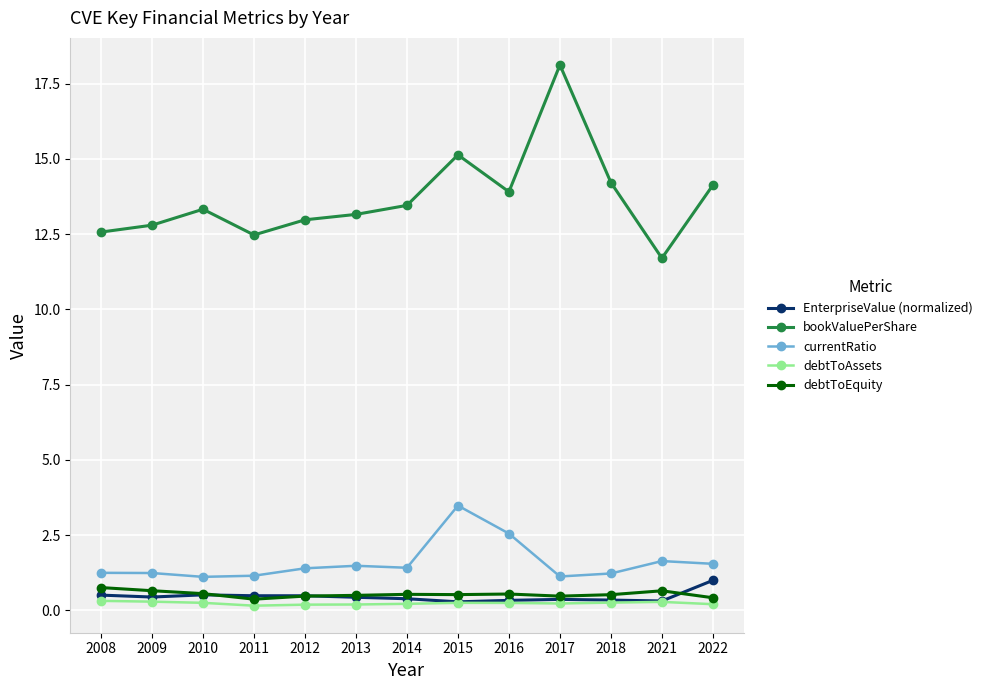

What is the difference between the maximum and minimum values in the currentRatio series?

2.4